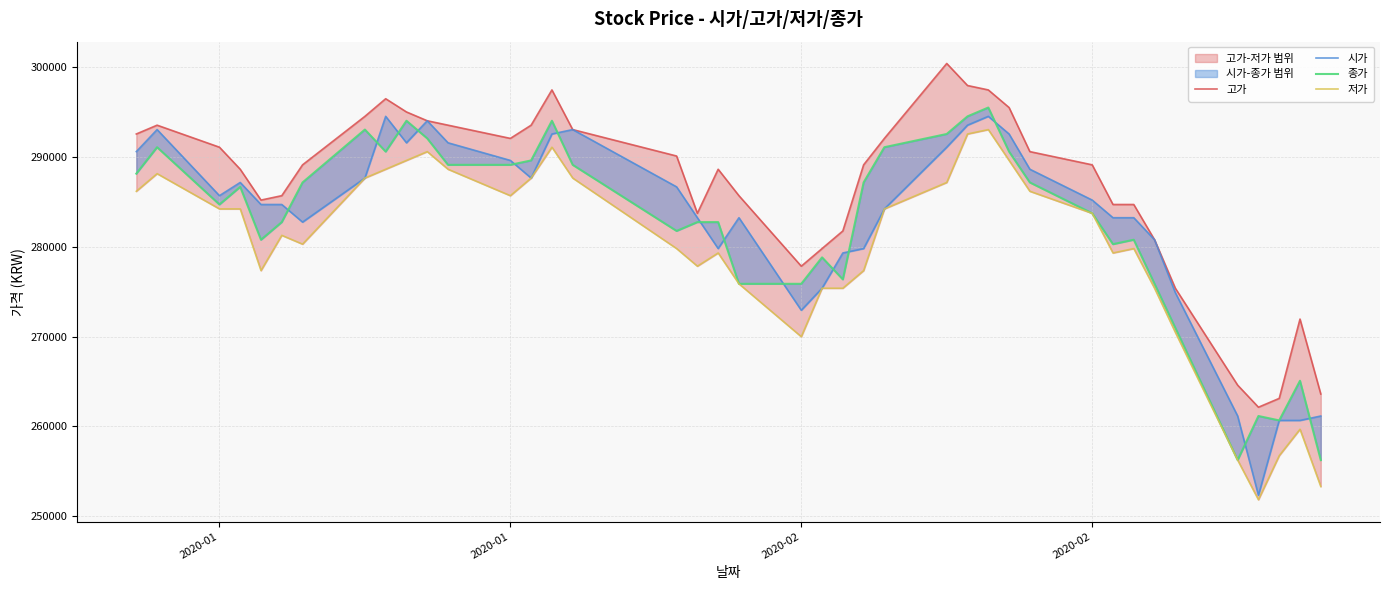

The 저가 series shows 285709 at 2020-01. True or false?

True